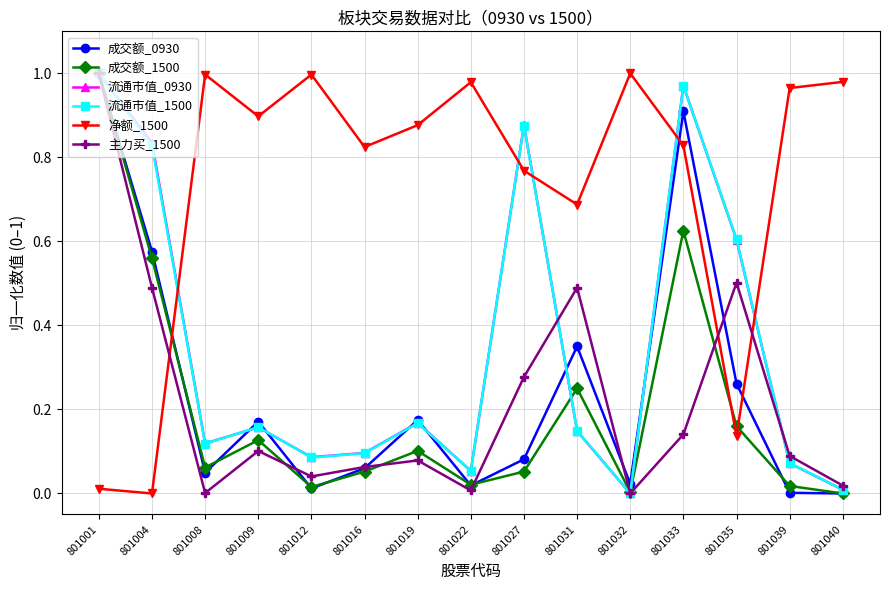

What are all the series names shown in the legend?

成交额_0930, 成交额_1500, 流通市值_0930, 流通市值_1500, 净额_1500, 主力买_1500